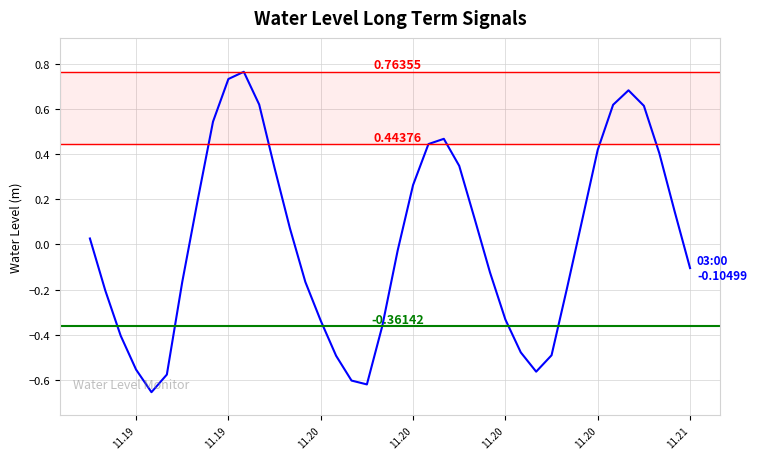

What is the difference between the maximum and minimum values?

1.4